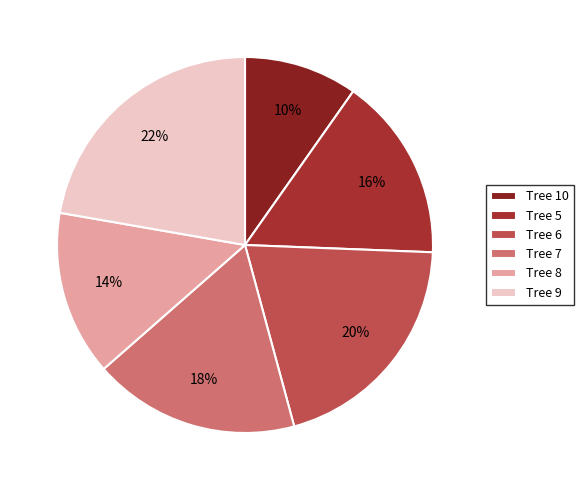

How many slices are in this pie chart?

6